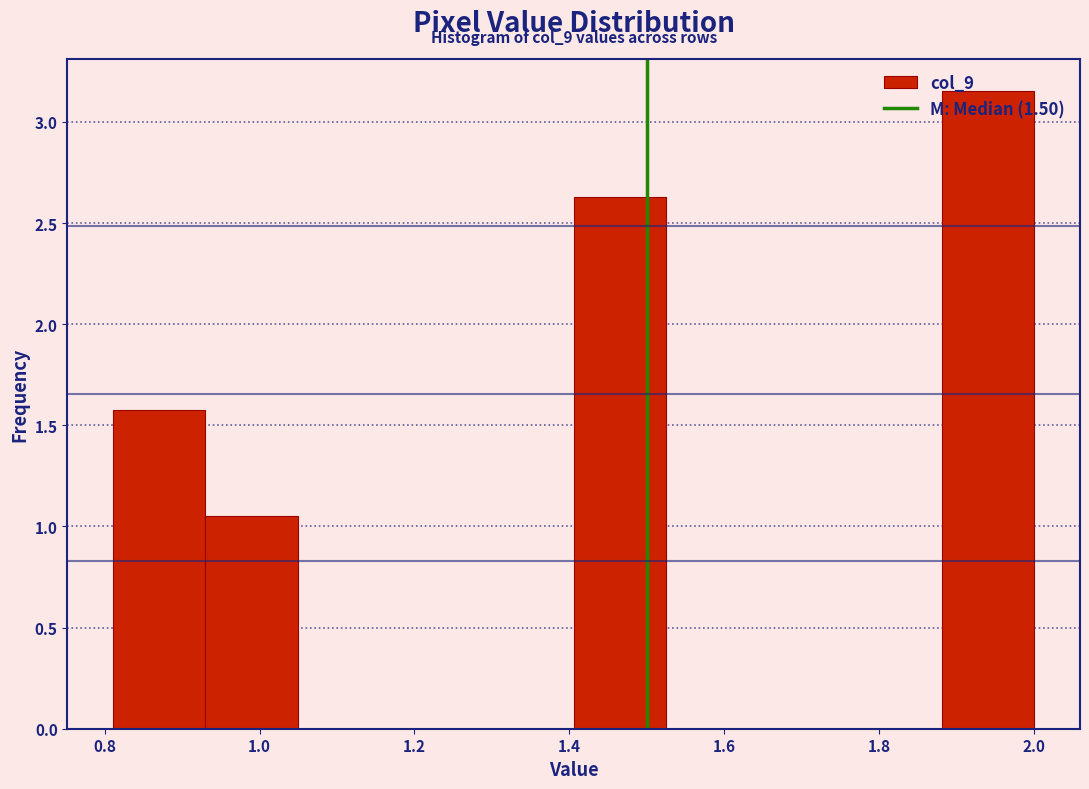

Which range on the x-axis has the tallest bar?

1.88 to 2.00